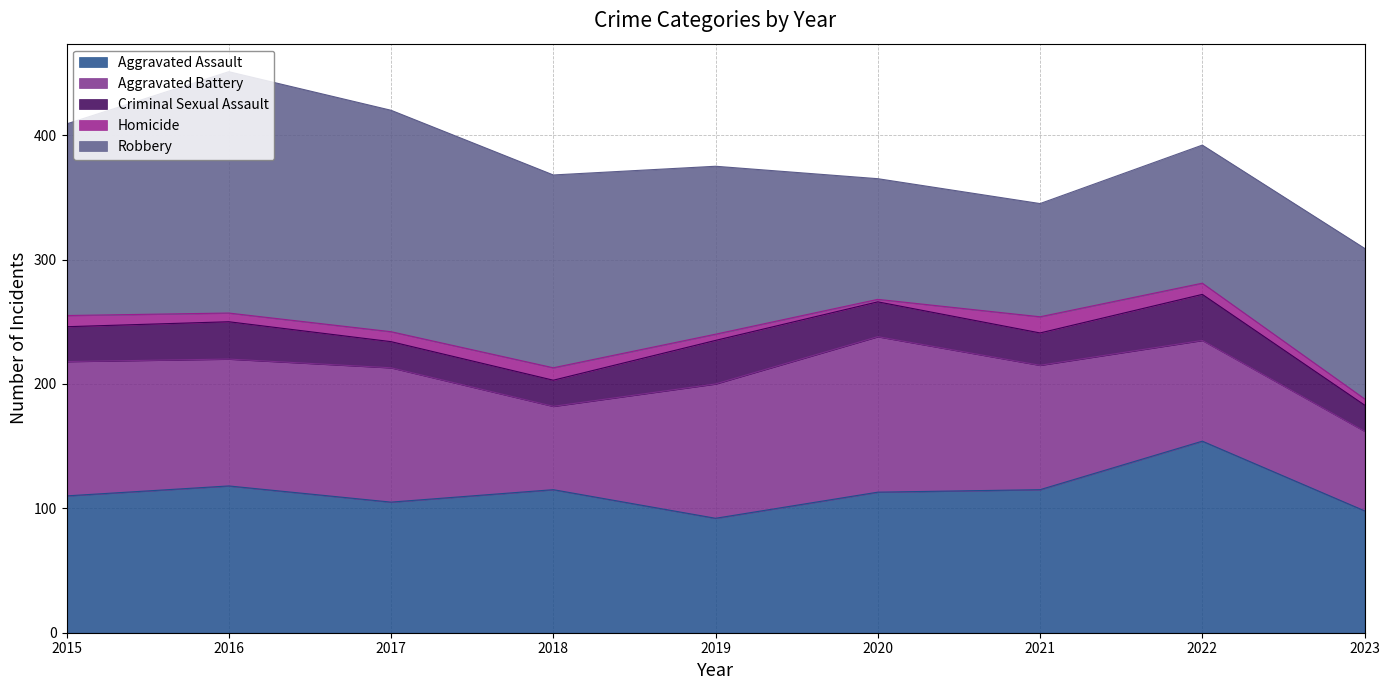

Which series has the widest spread of values?

Robbery